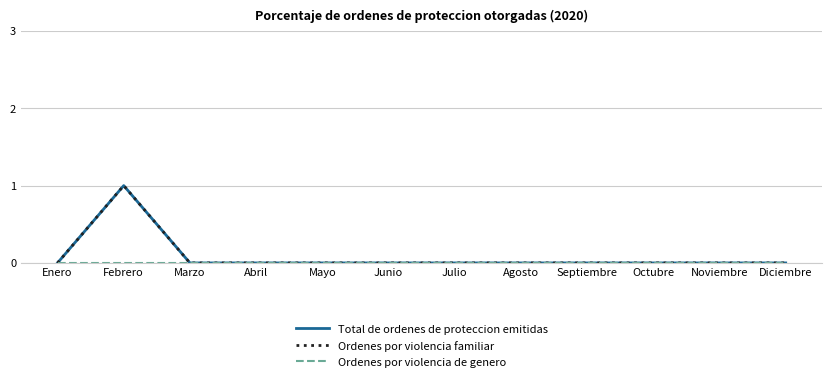

True or false: Ordenes por violencia familiar has more than 0 interior local peaks.

True